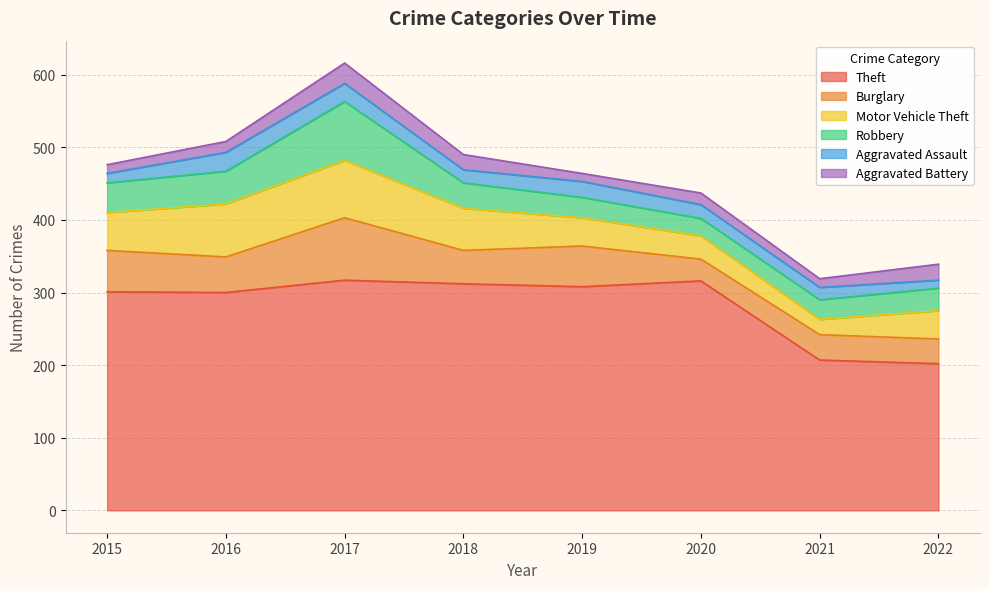

Is the value of Theft at 2017 greater than the value of Burglary at 2016?

Yes